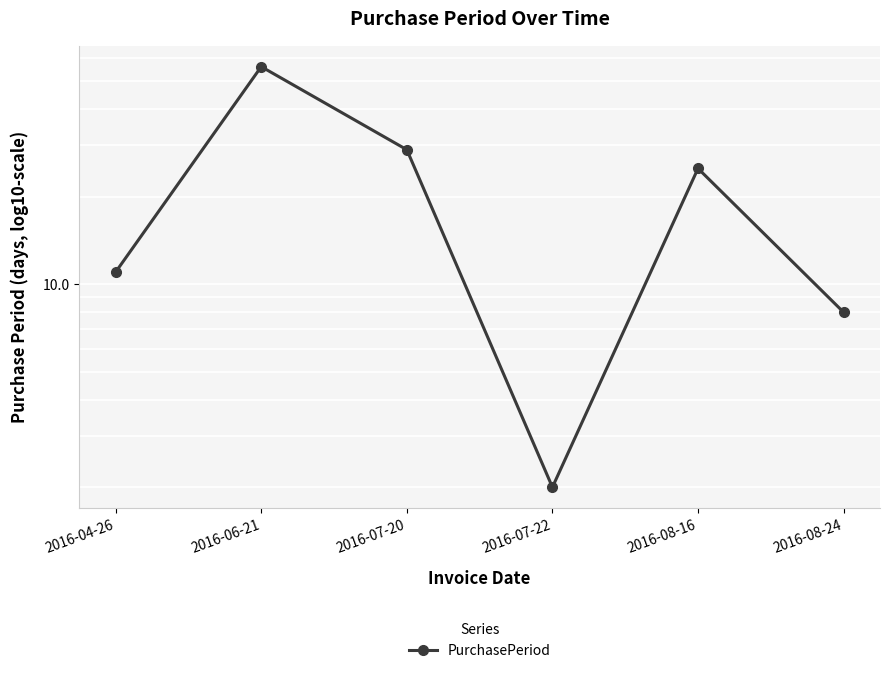

List the labels in order of value, largest first.

2016-06-21, 2016-07-20, 2016-08-16, 2016-04-26, 2016-08-24, 2016-07-22